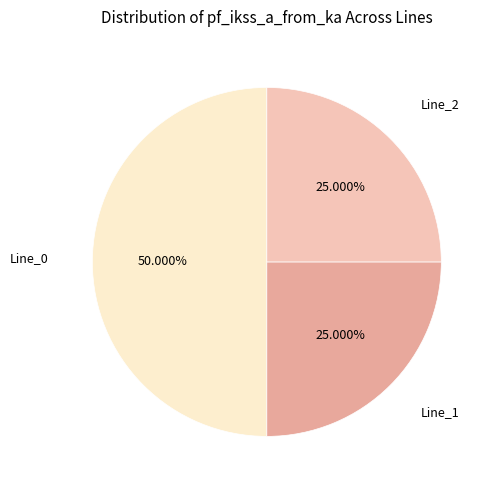

How many segments does this pie chart have?

3